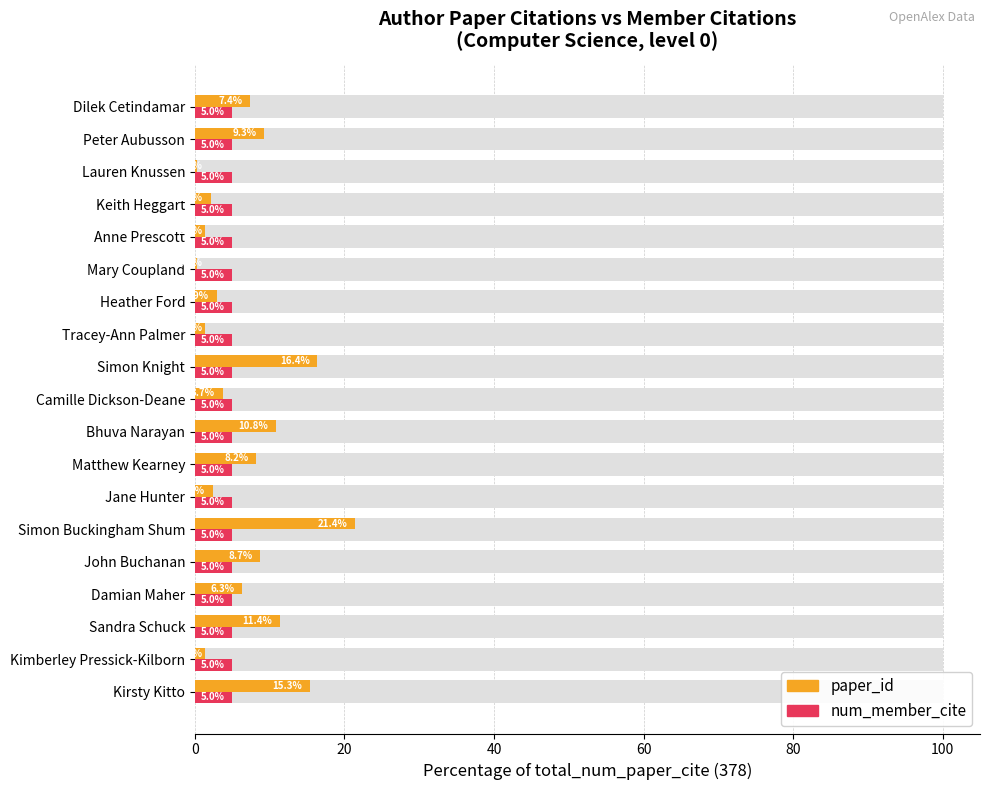

What is the average value of the paper_id (% of total_cite) series?

6.9